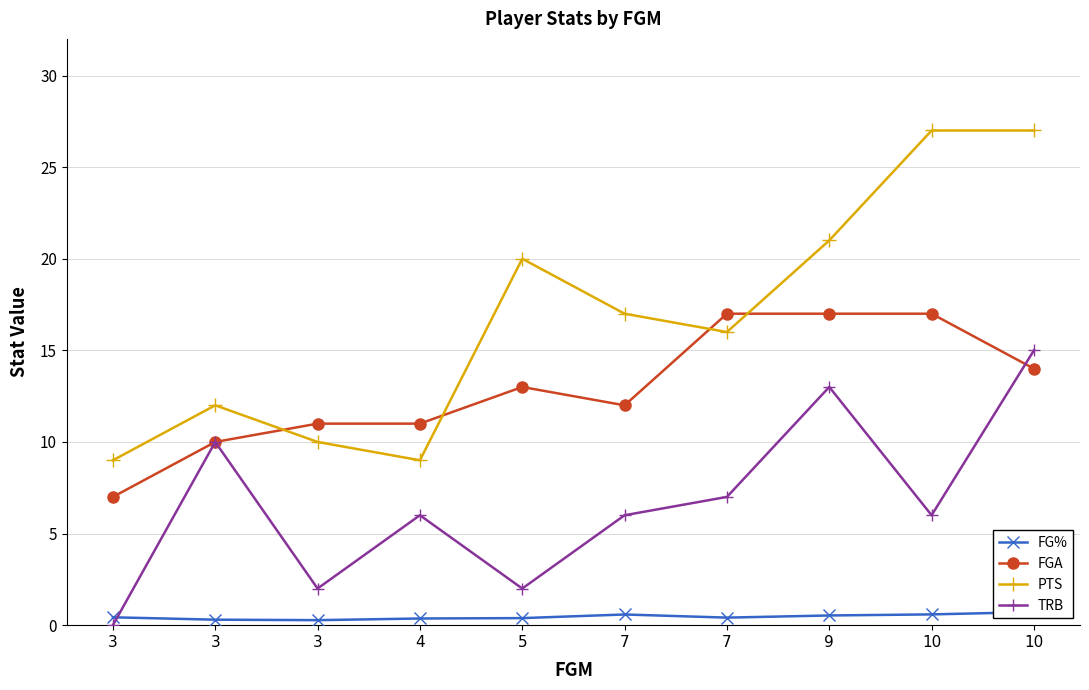

What is the value of the FG% point at the 6th from the left?

0.6